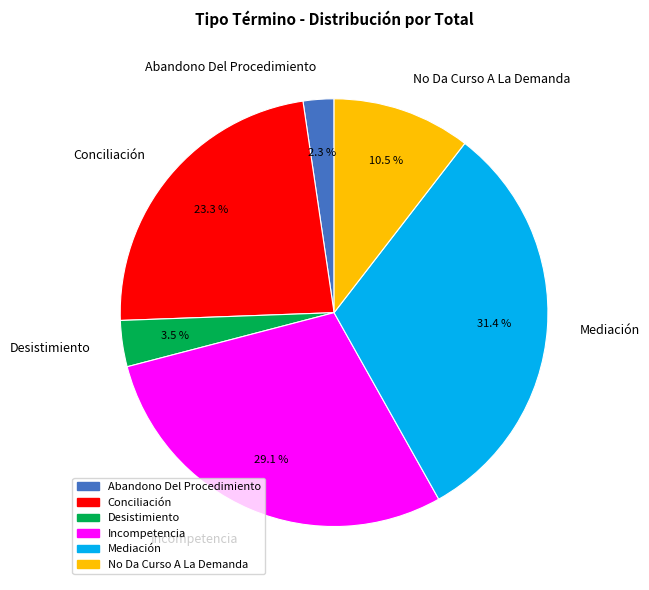

To the nearest percent, what is the difference between the Desistimiento and Conciliación slice percentages?

20%